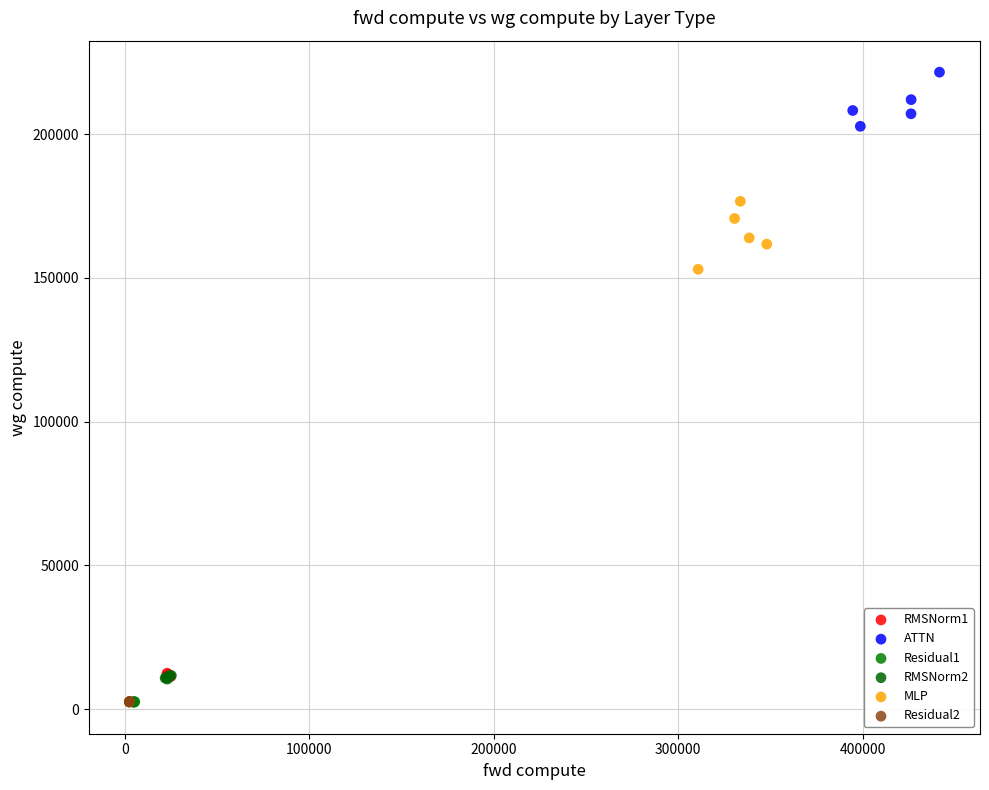

Which series contains the highest Y value?

ATTN